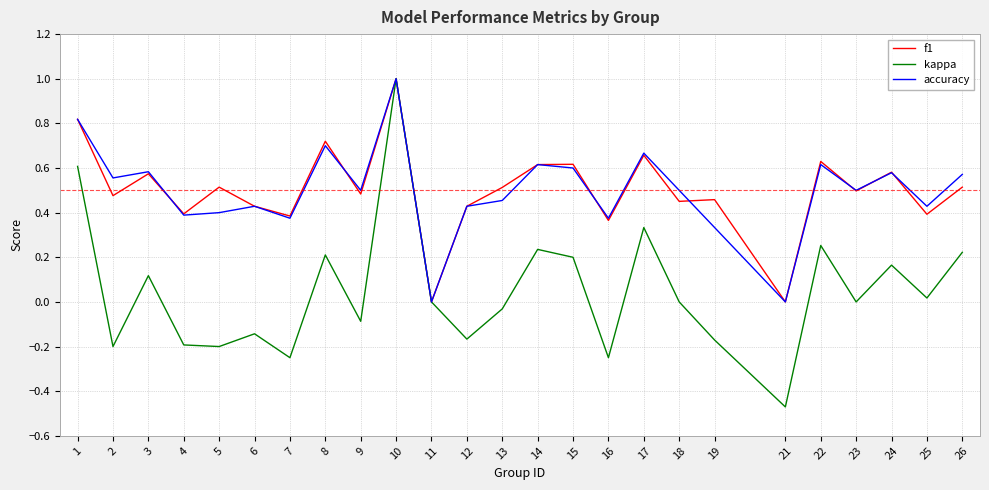

Which series has the largest range (max minus min)?

kappa